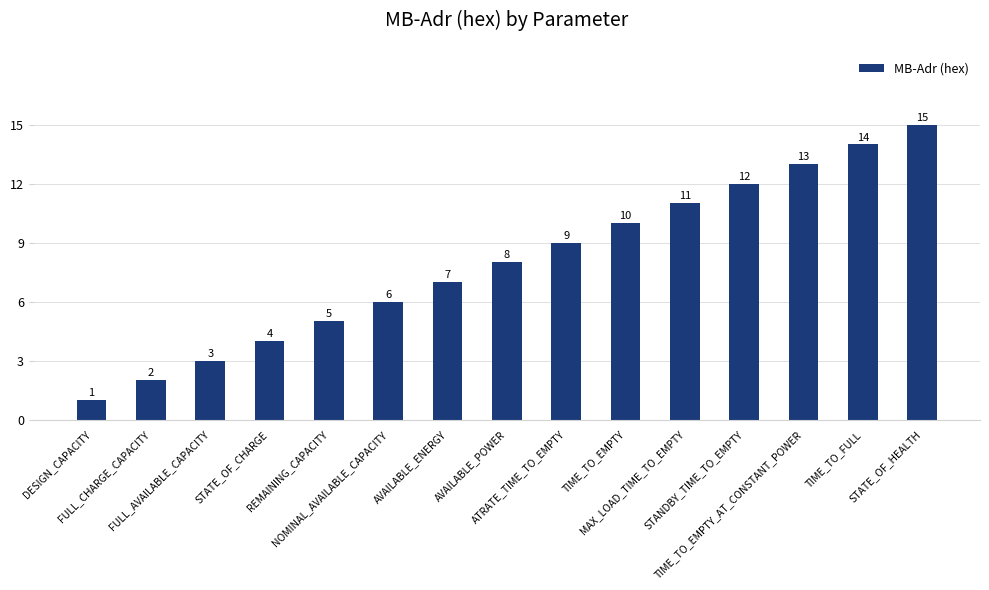

What is the maximum value shown in the chart?

15